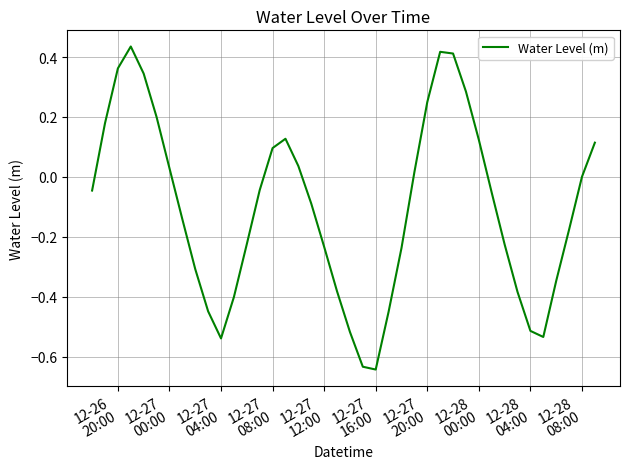

What is the difference between the maximum and minimum values?

1.1